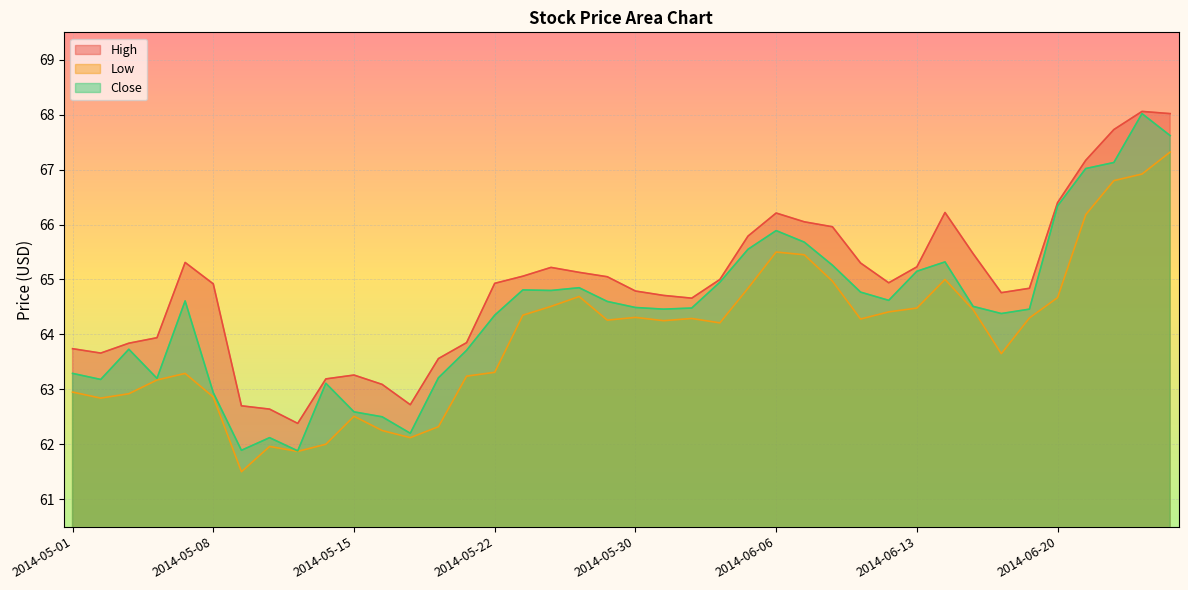

True or false: Close and High cross at least once.

False